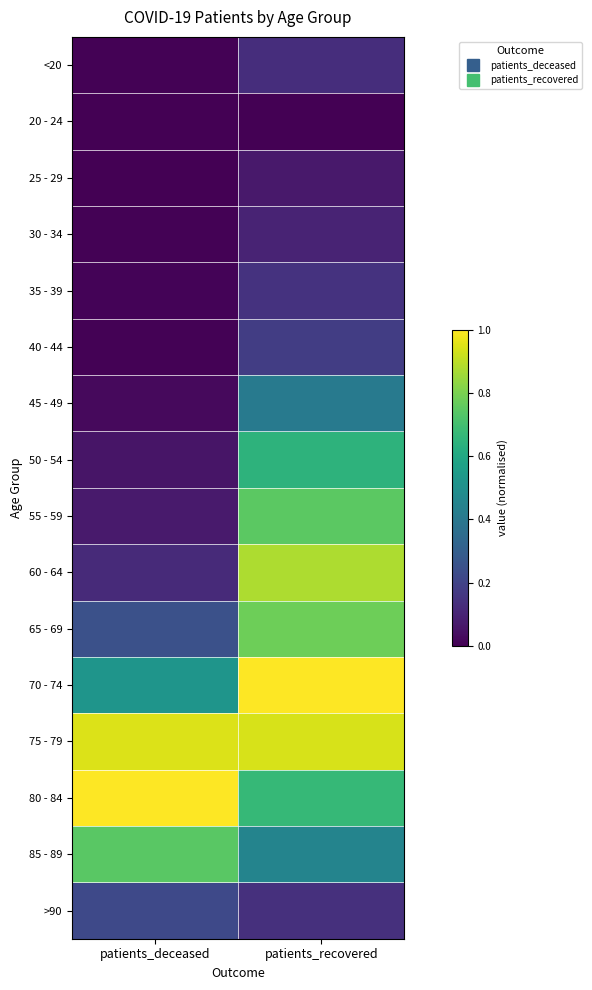

What is the spread (max minus min) of values at patients_deceased?

1.0